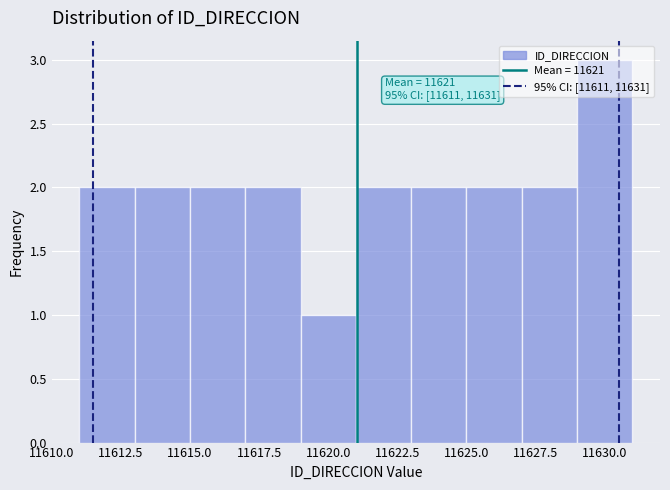

Over which range of the x-axis is the bar tallest?

11629 to 11631